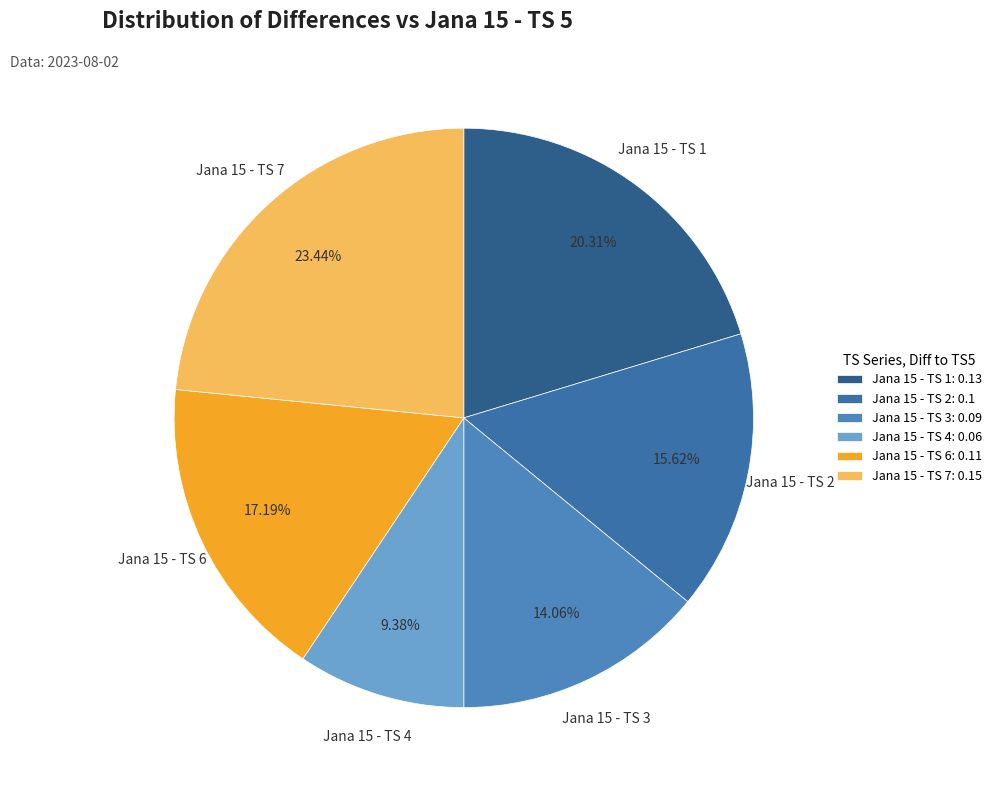

What is the smallest slice in the pie chart?

Jana 15 - TS 4